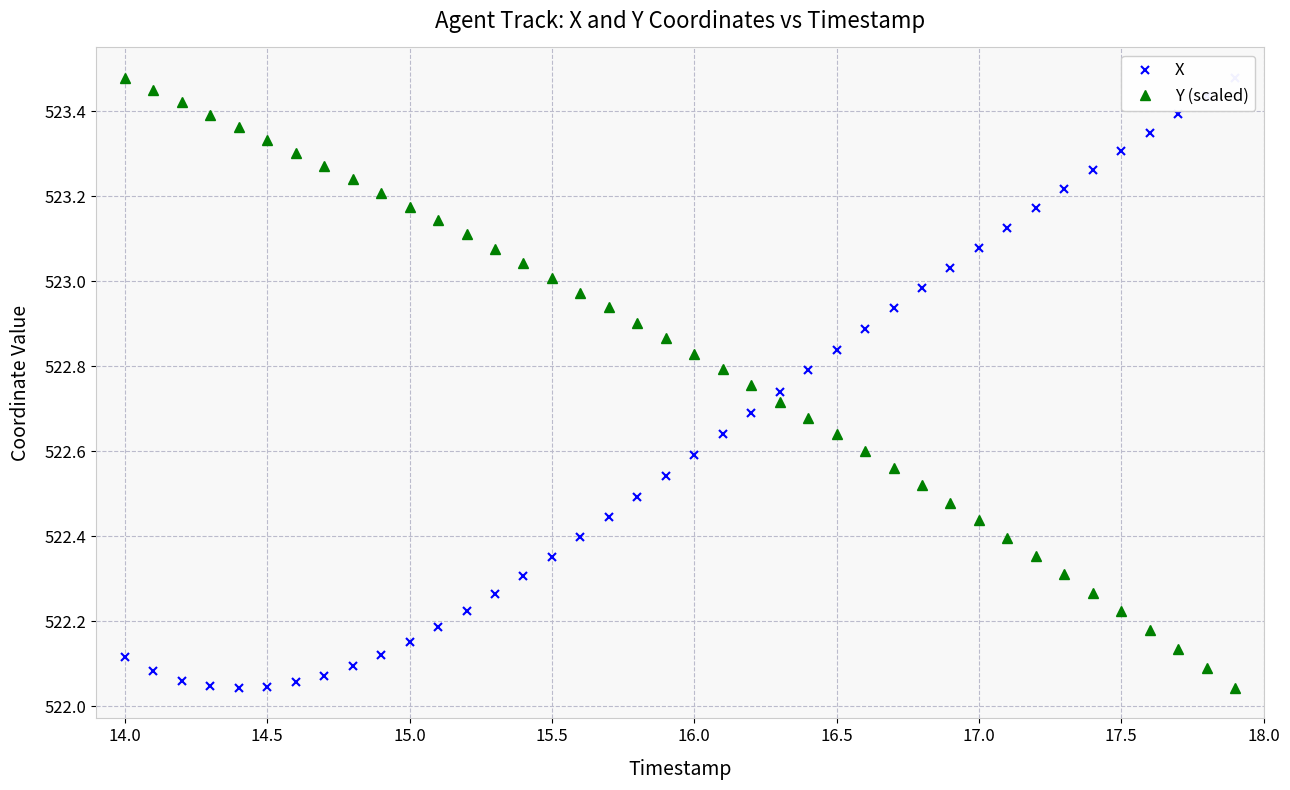

The value of Y (scaled) at 15.5 is 523.0. True or false?

True